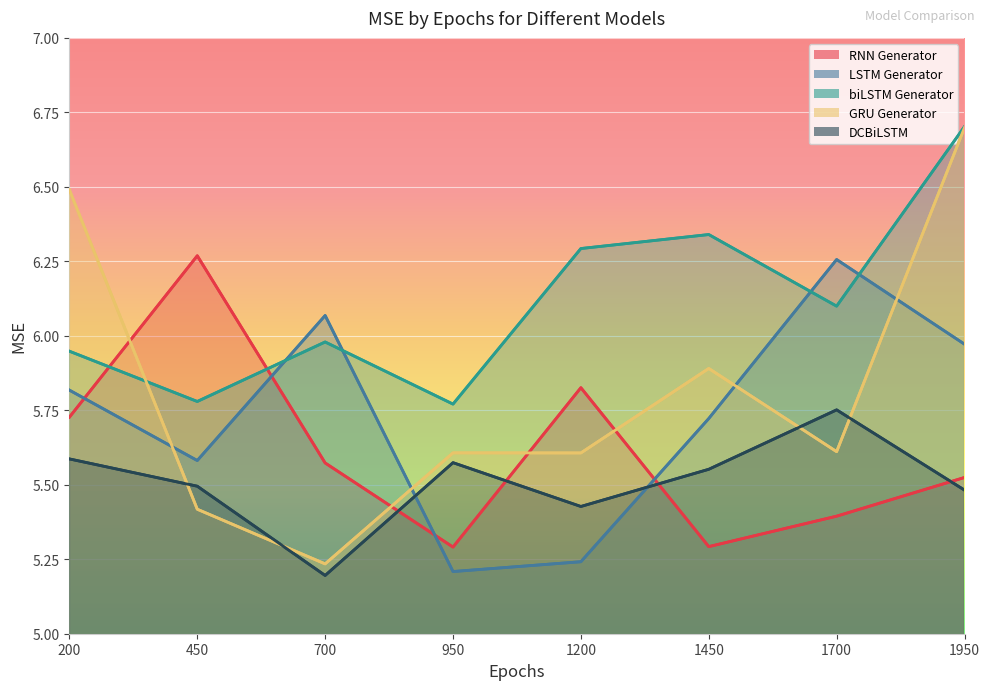

True or false: GRU Generator and DCBiLSTM cross at least once.

True